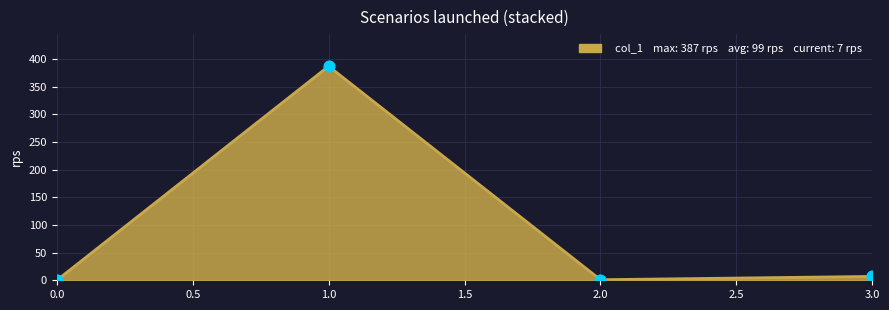

At which category does the data reach its first local peak?

1.0